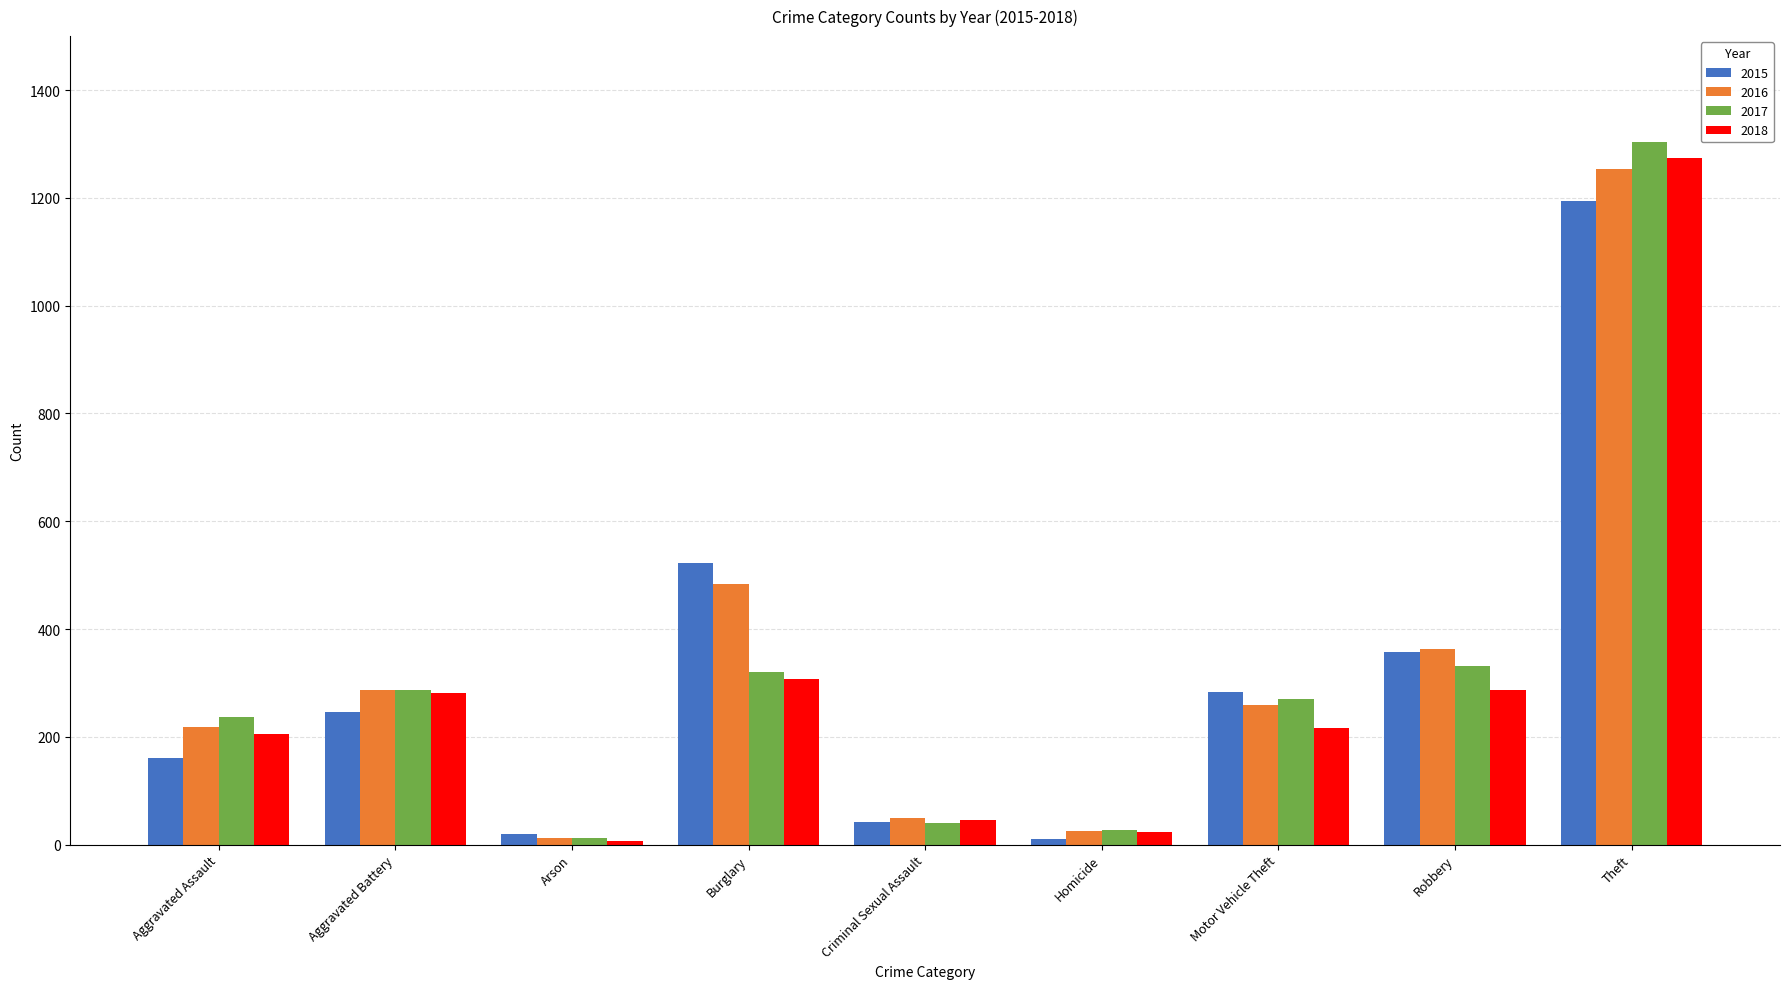

Which series changed the most between Criminal Sexual Assault and Motor Vehicle Theft?

2015